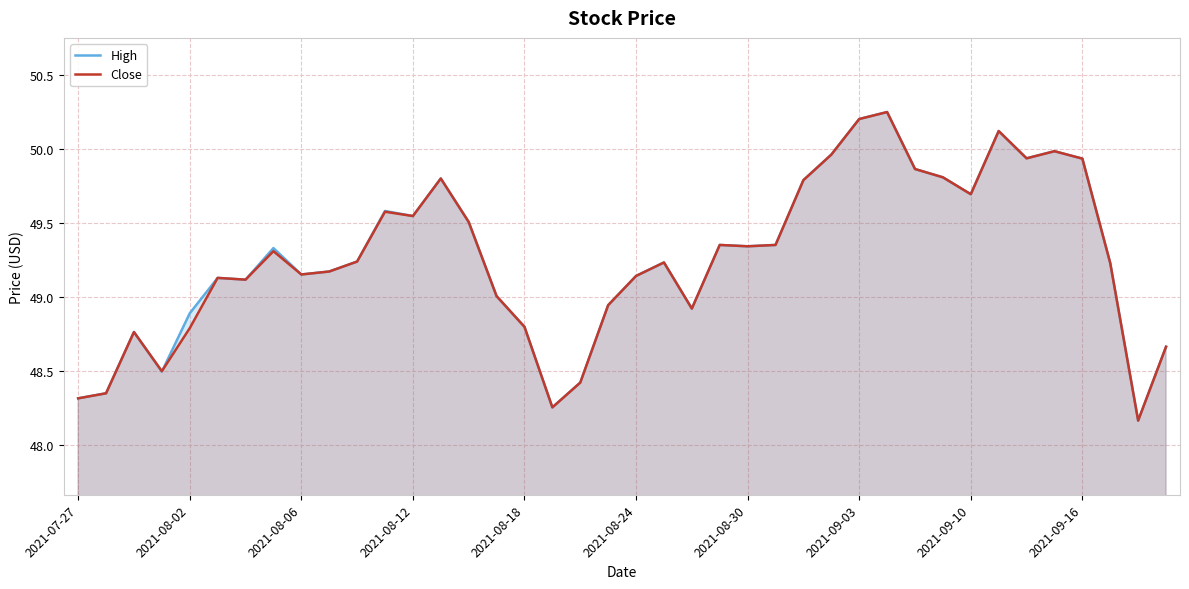

What is the approximate value of Close at 30?

49.9